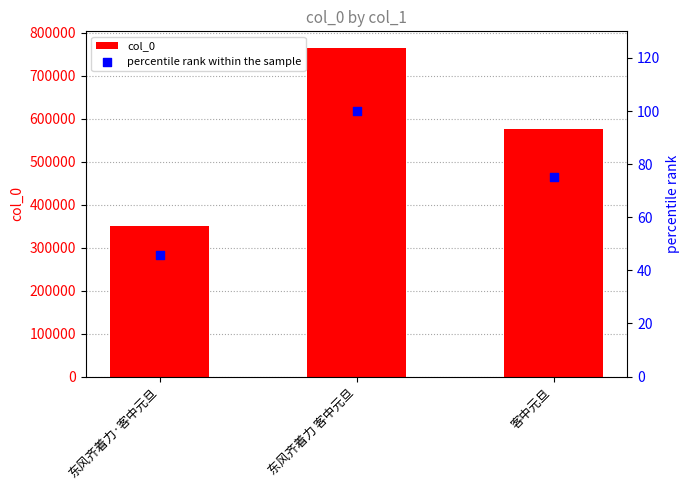

What is the total value across all series at 东风齐着力 客中元旦?

765655.0